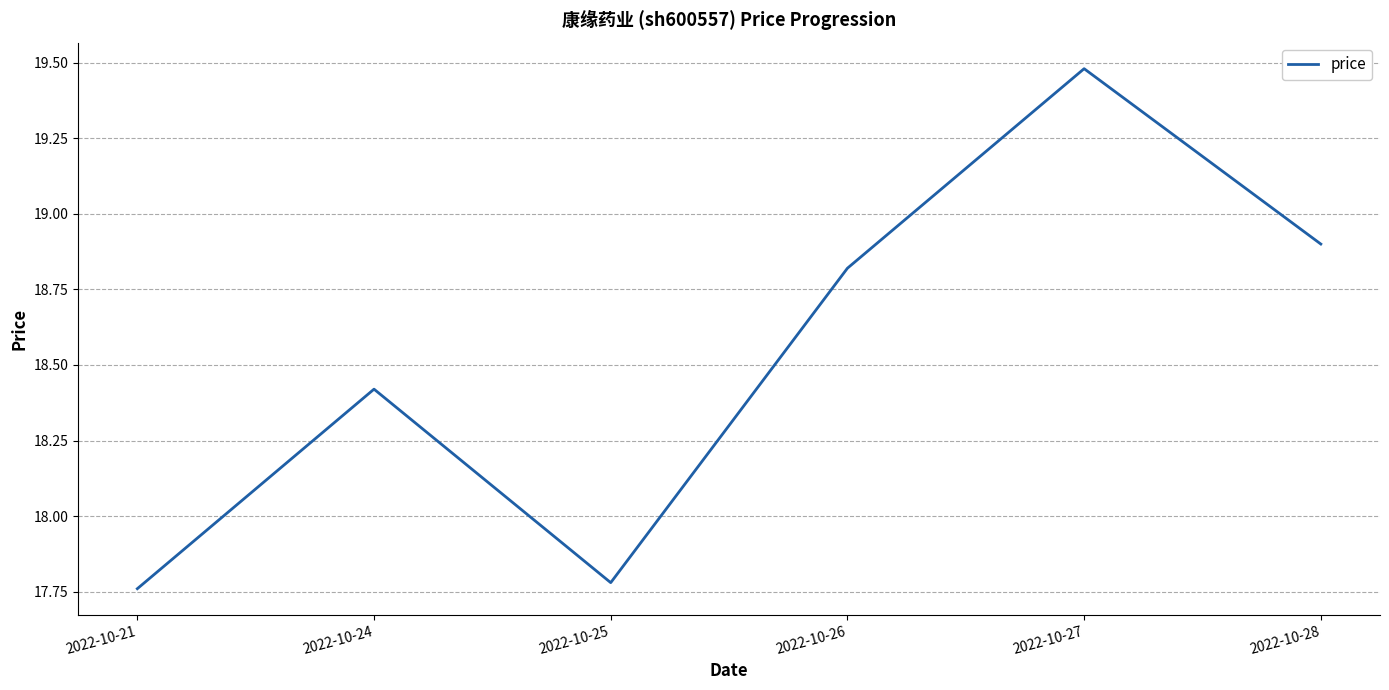

What is the average value?

18.5